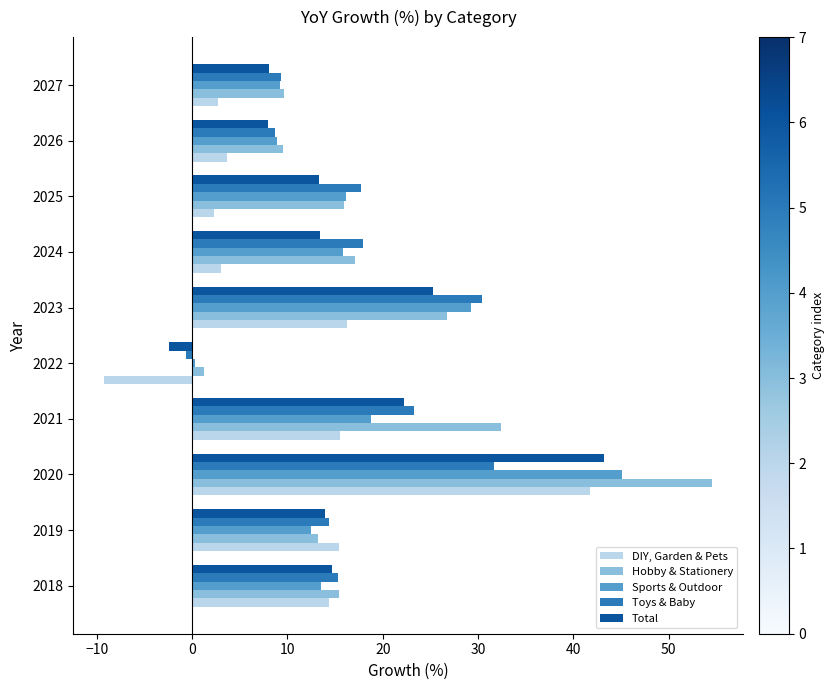

What are all the series names shown in the legend?

DIY, Garden & Pets, Hobby & Stationery, Sports & Outdoor, Toys & Baby, Total